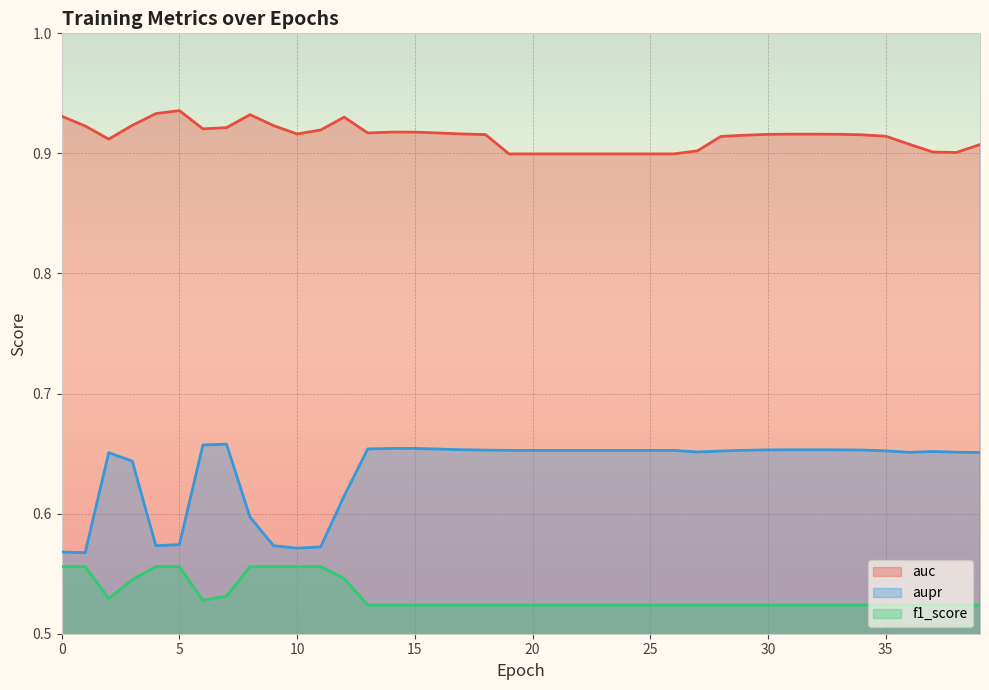

What is the value of the f1_score point at the 36th from the left?

0.5